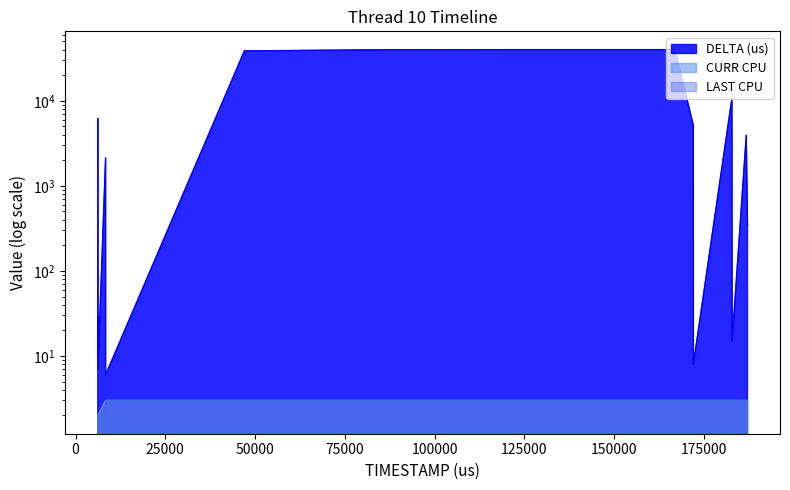

True or false: CURR CPU and LAST CPU cross at least once.

False